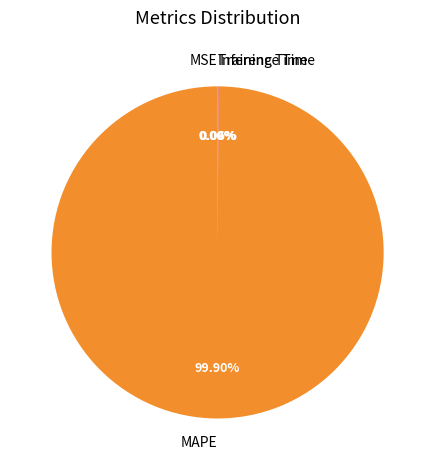

Which category has the biggest portion of the pie?

MAPE